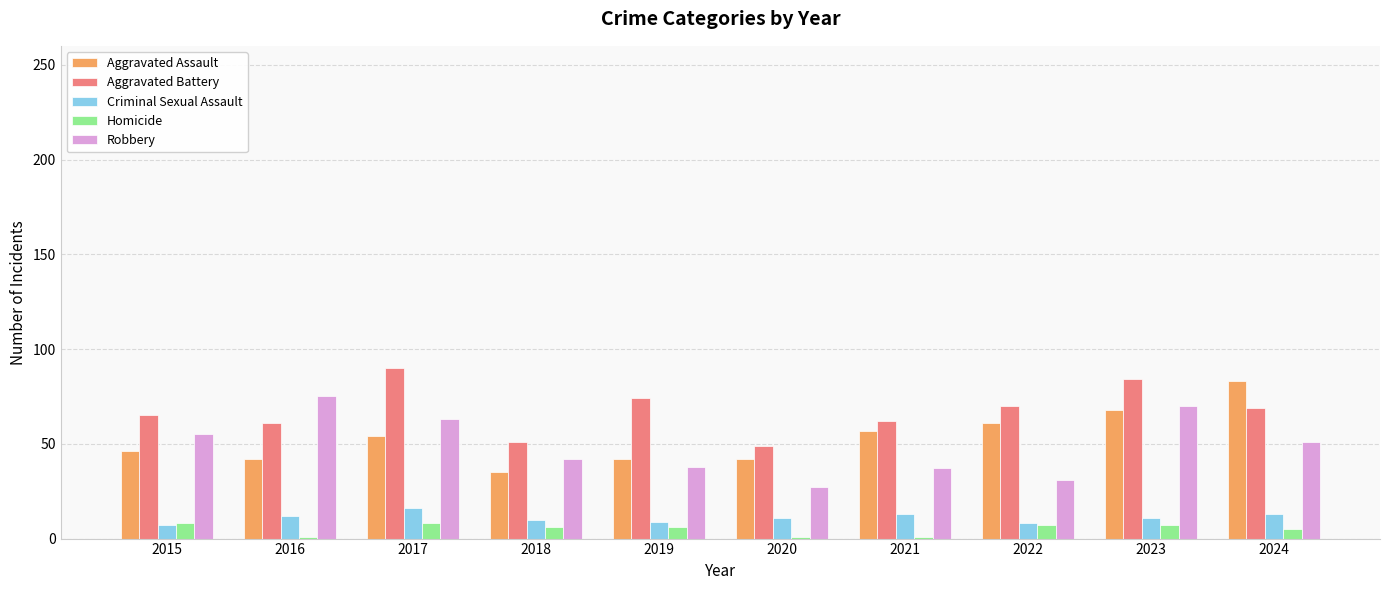

What is the difference between the highest and lowest values at 2018?

45